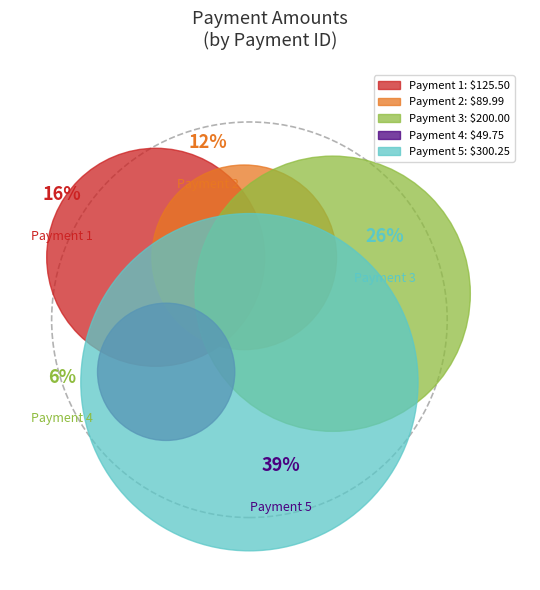

How many segments does this pie chart have?

5